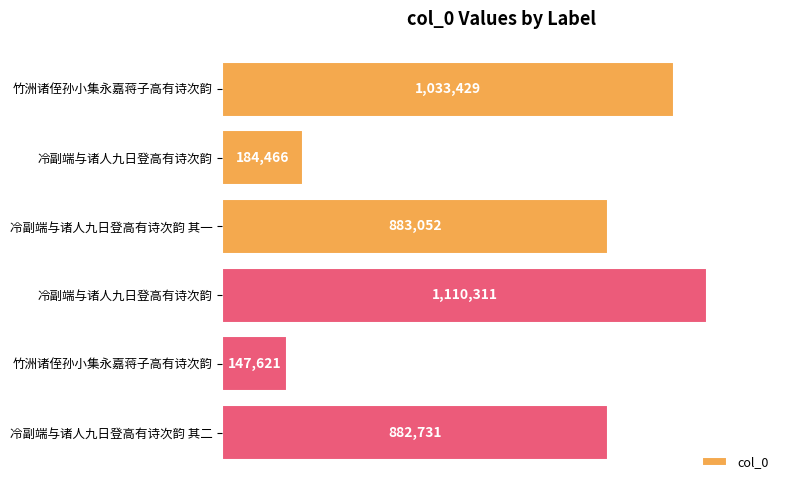

Does the chart contain any negative values?

No